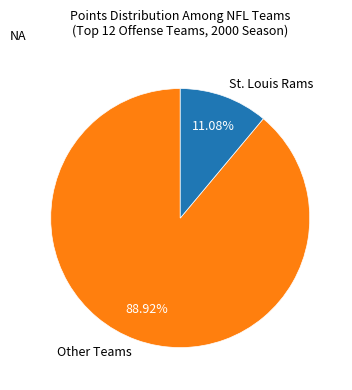

Between St. Louis Rams and Other Teams, which is larger?

Other Teams